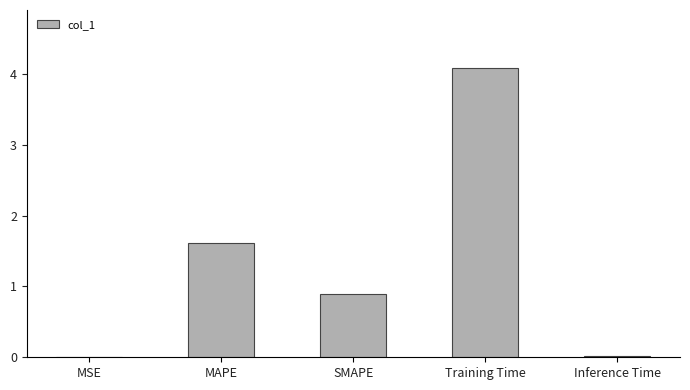

What is the change in value from SMAPE to Inference Time?

-0.9